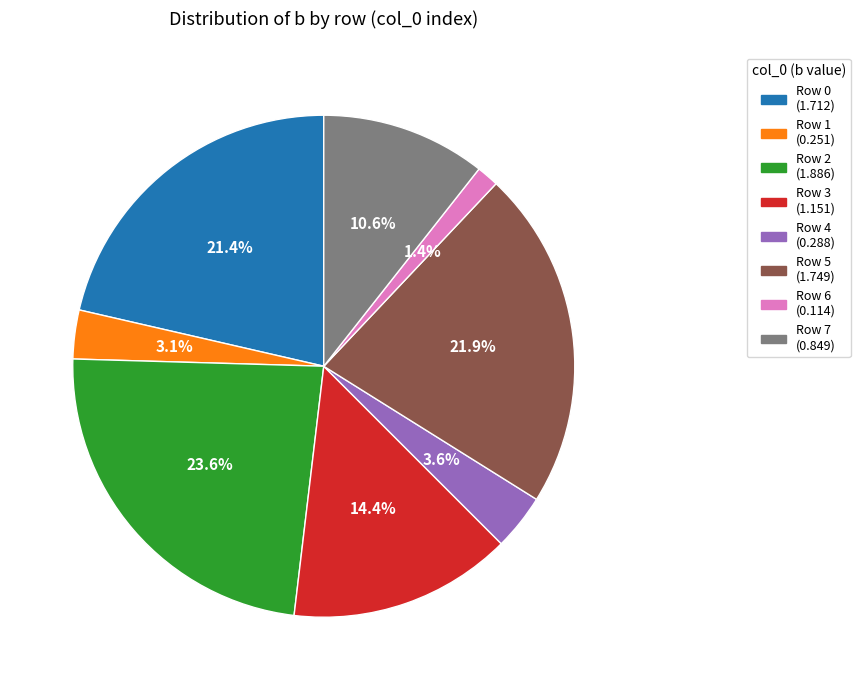

How many segments does this pie chart have?

8